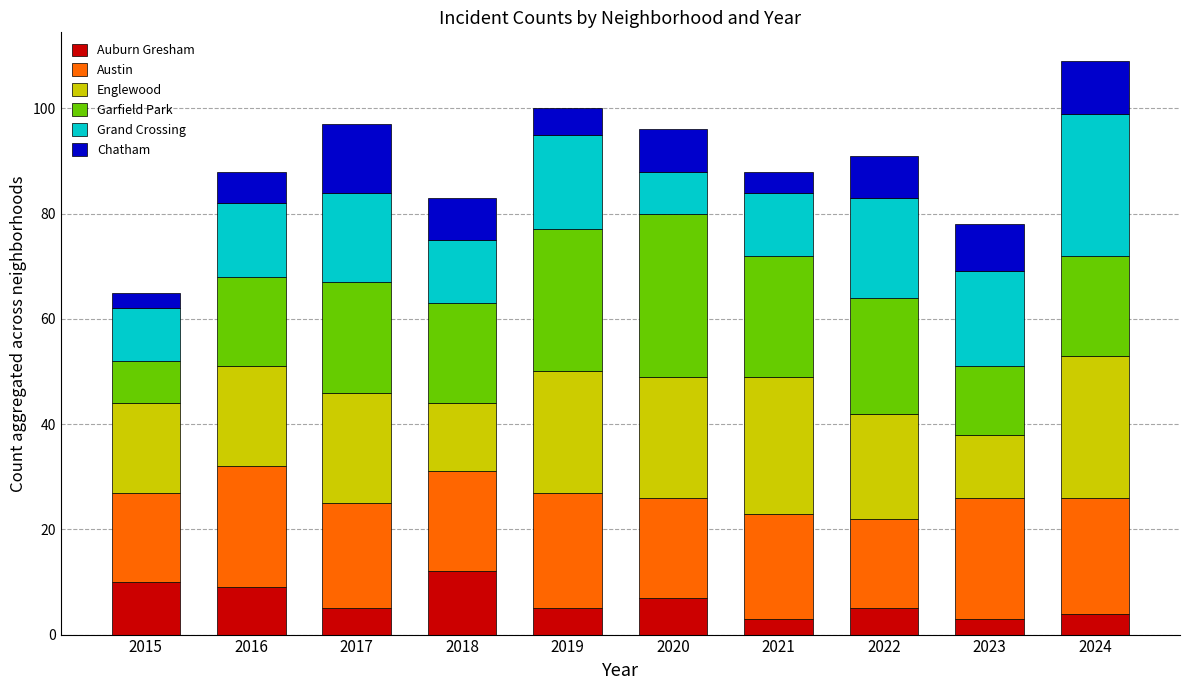

The value of Auburn Gresham at 2023 is 3. True or false?

True